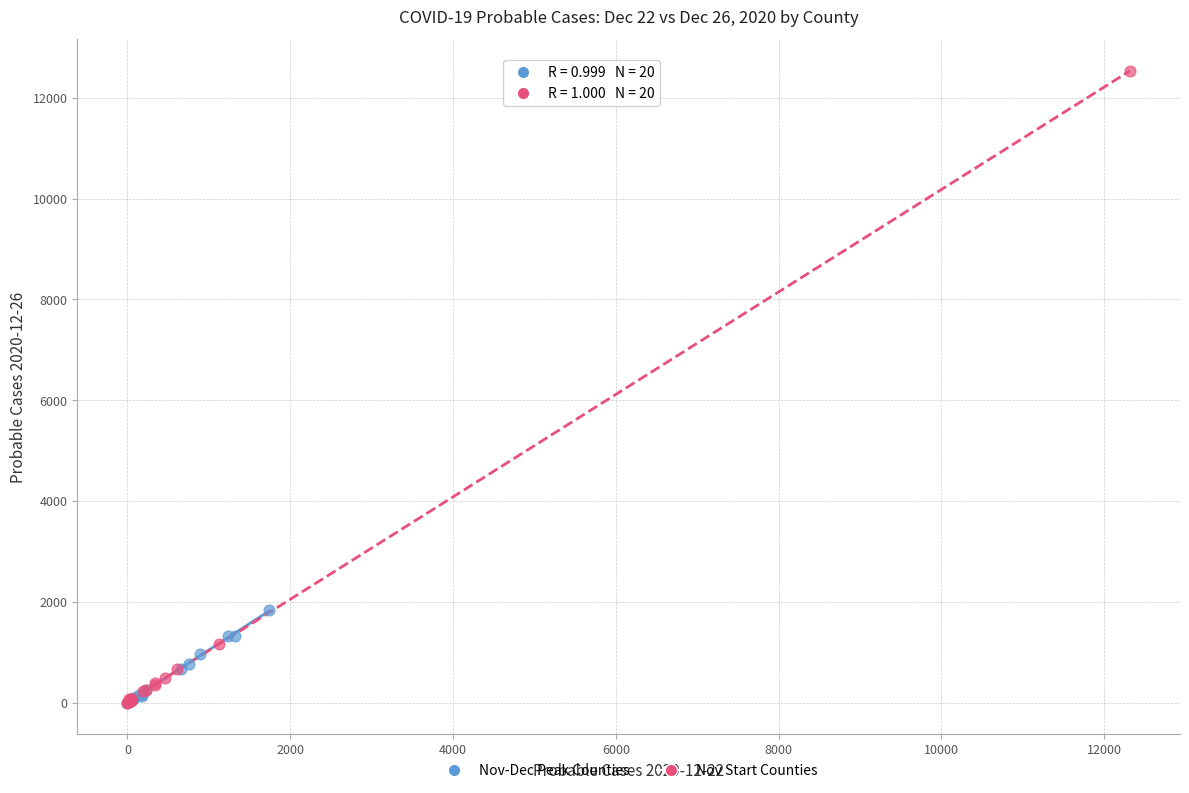

What are all the series names shown in the legend?

Nov-Dec Peak Counties, Nov Start Counties